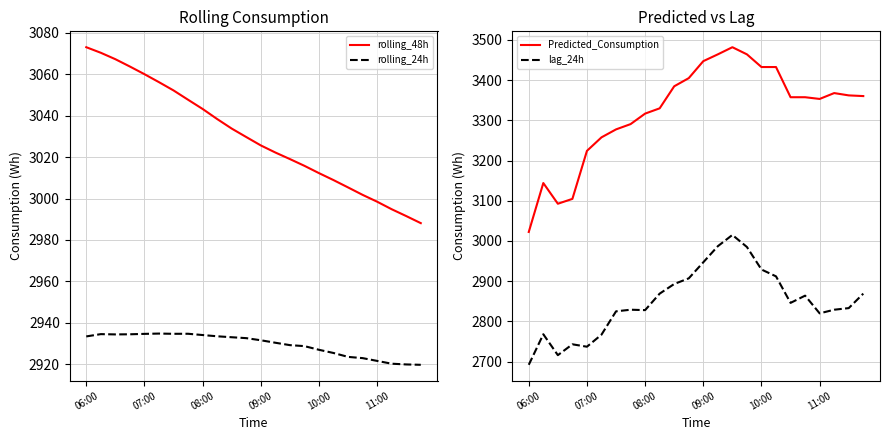

How many values in the rolling_48h series exceed 3029?

12